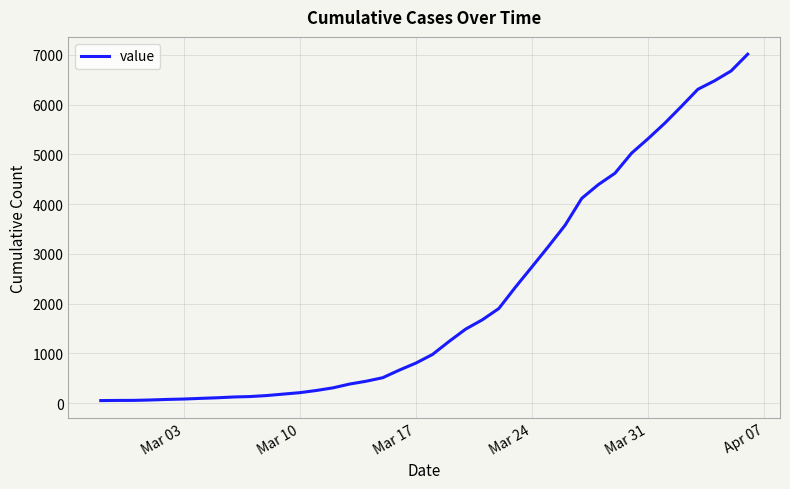

What is the difference between the maximum and minimum values?

6963